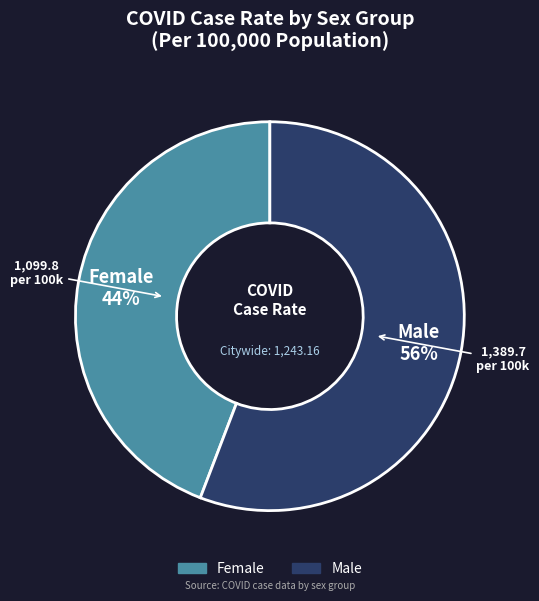

Which category has the smallest portion of the pie?

Female